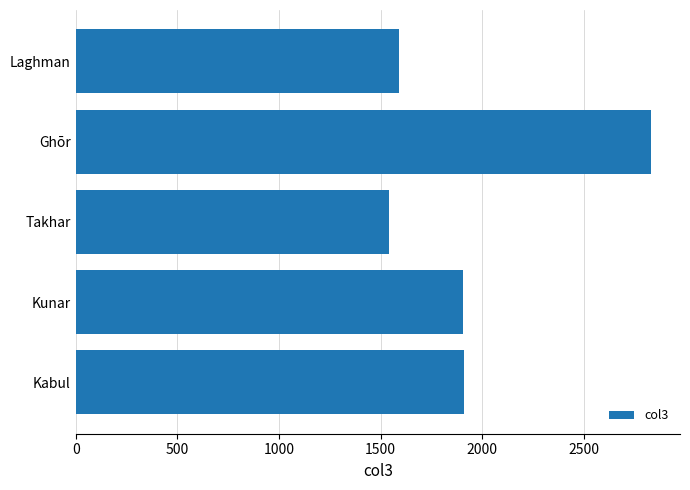

Read the value at Kabul, to the nearest 100.

1900